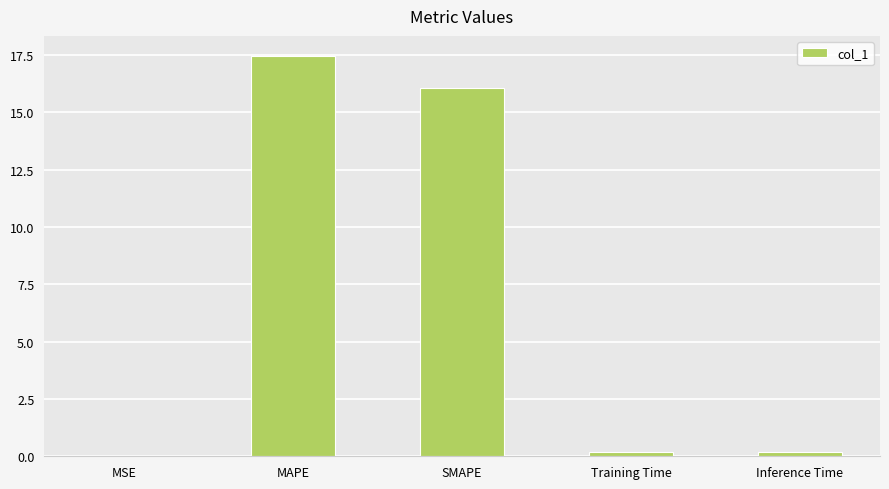

Which label corresponds to the largest value in the chart?

MAPE